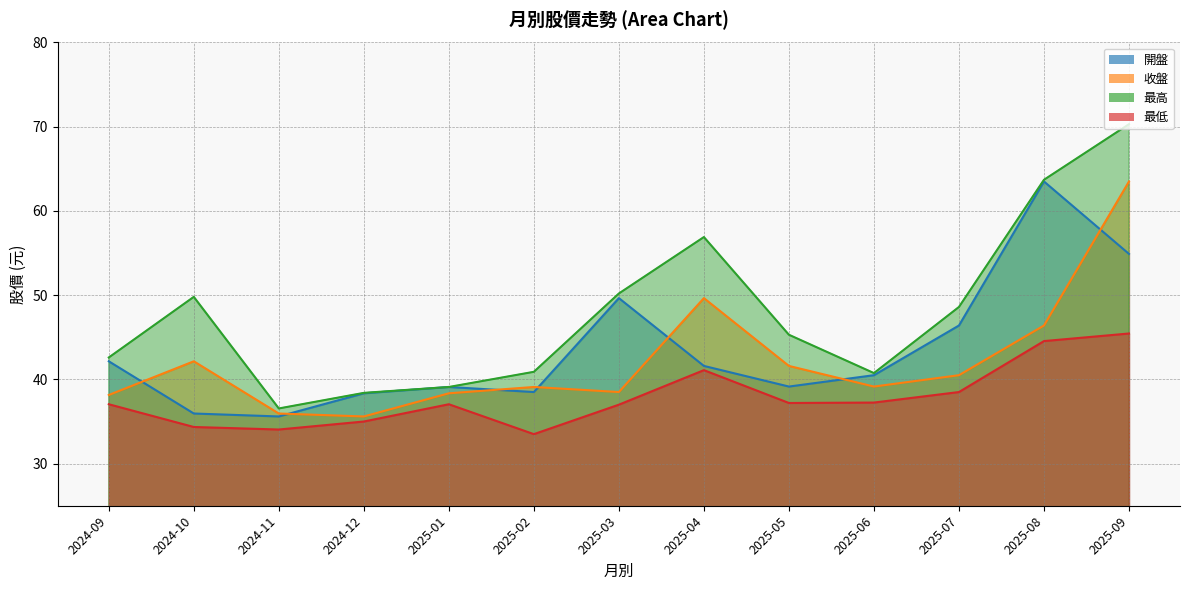

Which label corresponds to the smallest value in the chart?

2025-02